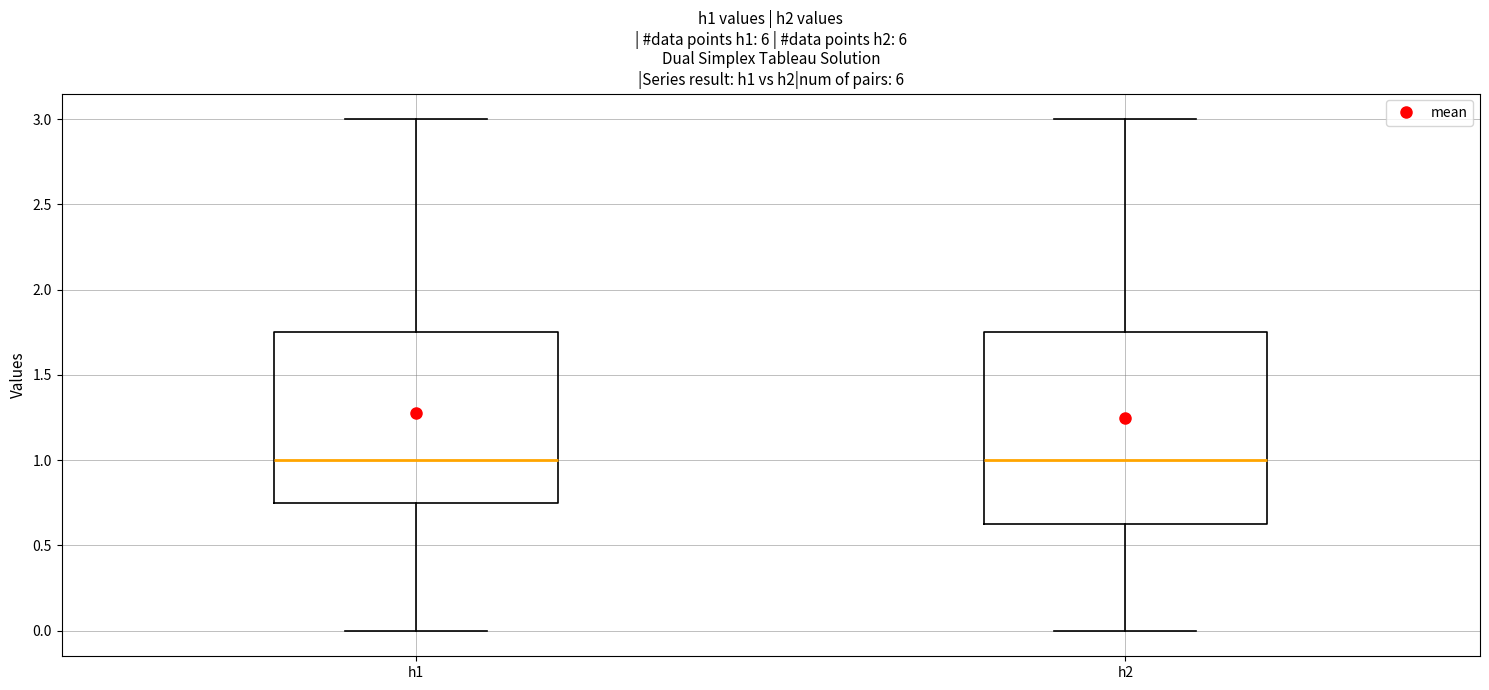

Reading left to right, read every box against the y-axis: the position of its median line, the range the box covers, and the ends of its whiskers. The values are not printed on the chart, so give them approximately, as read against the axis.

h1: median 1.00, box 0.75 to 1.75, whiskers 0.00 to 3.00
h2: median 1.00, box 0.65 to 1.75, whiskers 0.00 to 3.00